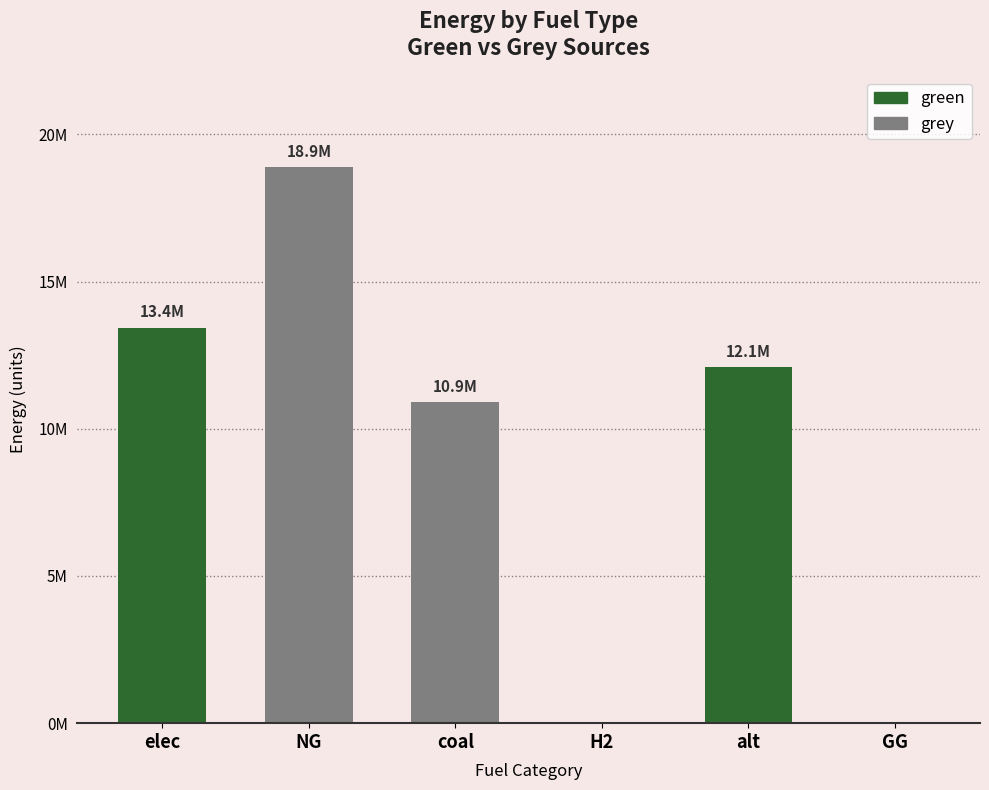

Which series changed the most between NG and coal?

grey